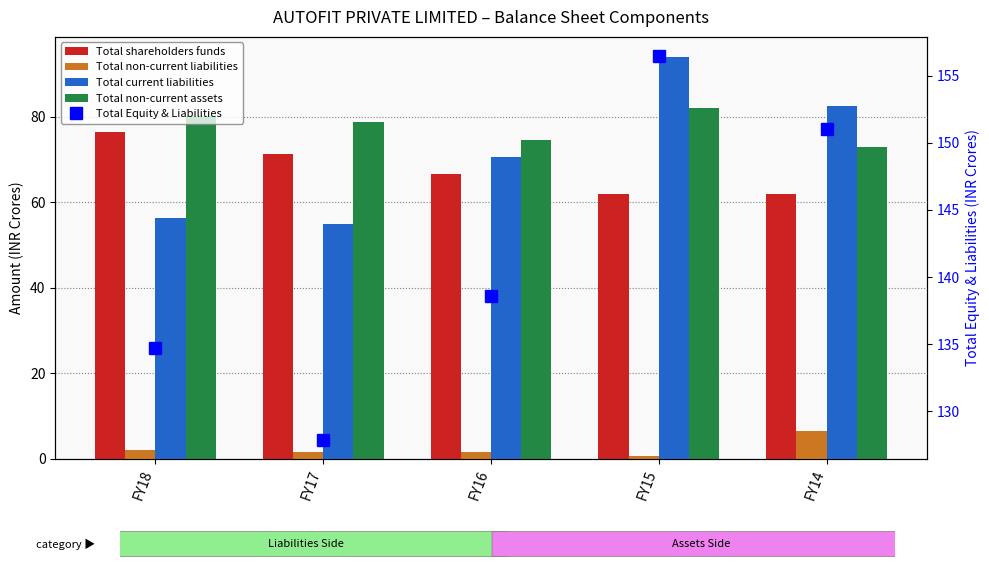

What is the difference between the second highest and second lowest values in the Total current liabilities series?

26.4